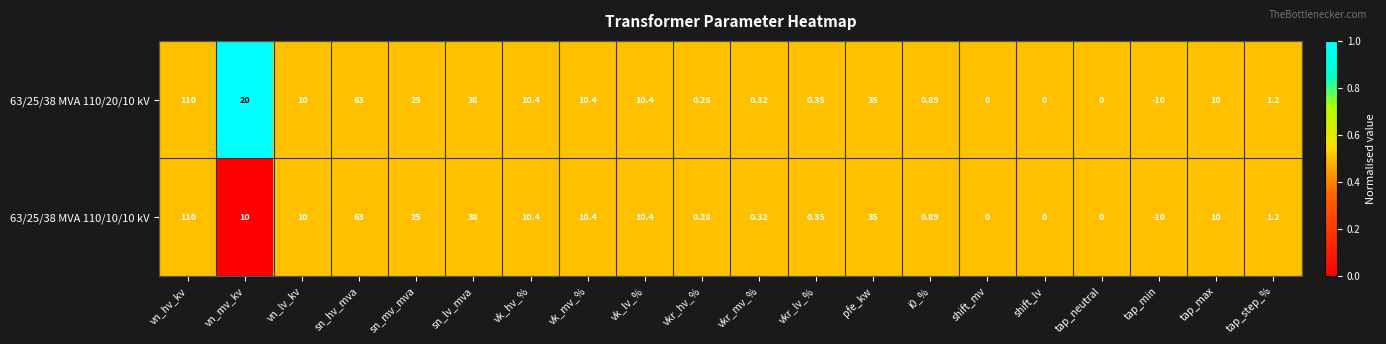

How many distinct data groups are displayed?

2